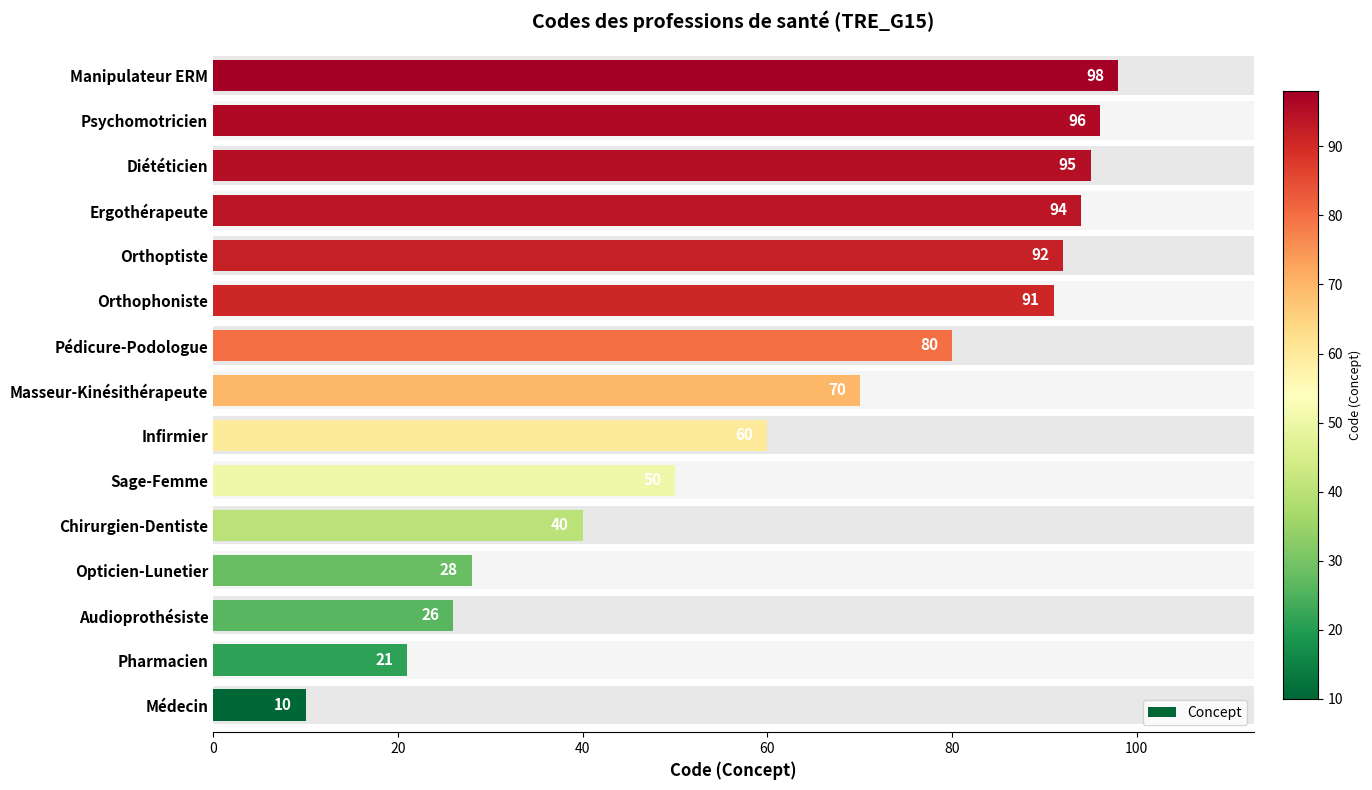

Reading right to left, list all the values displayed in this chart.

98	96	95	94	92	91	80	70	60	50	40	28	26	21	10